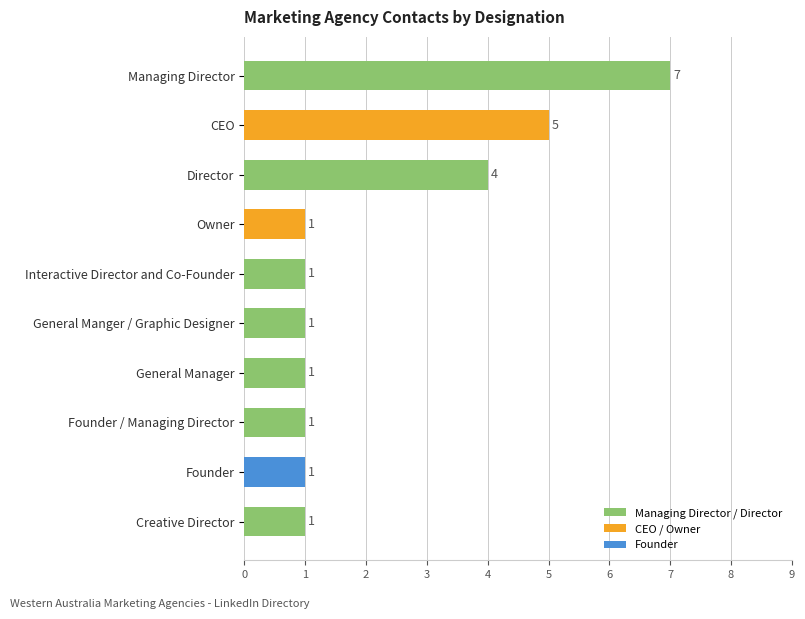

How many data points are above 1?

3